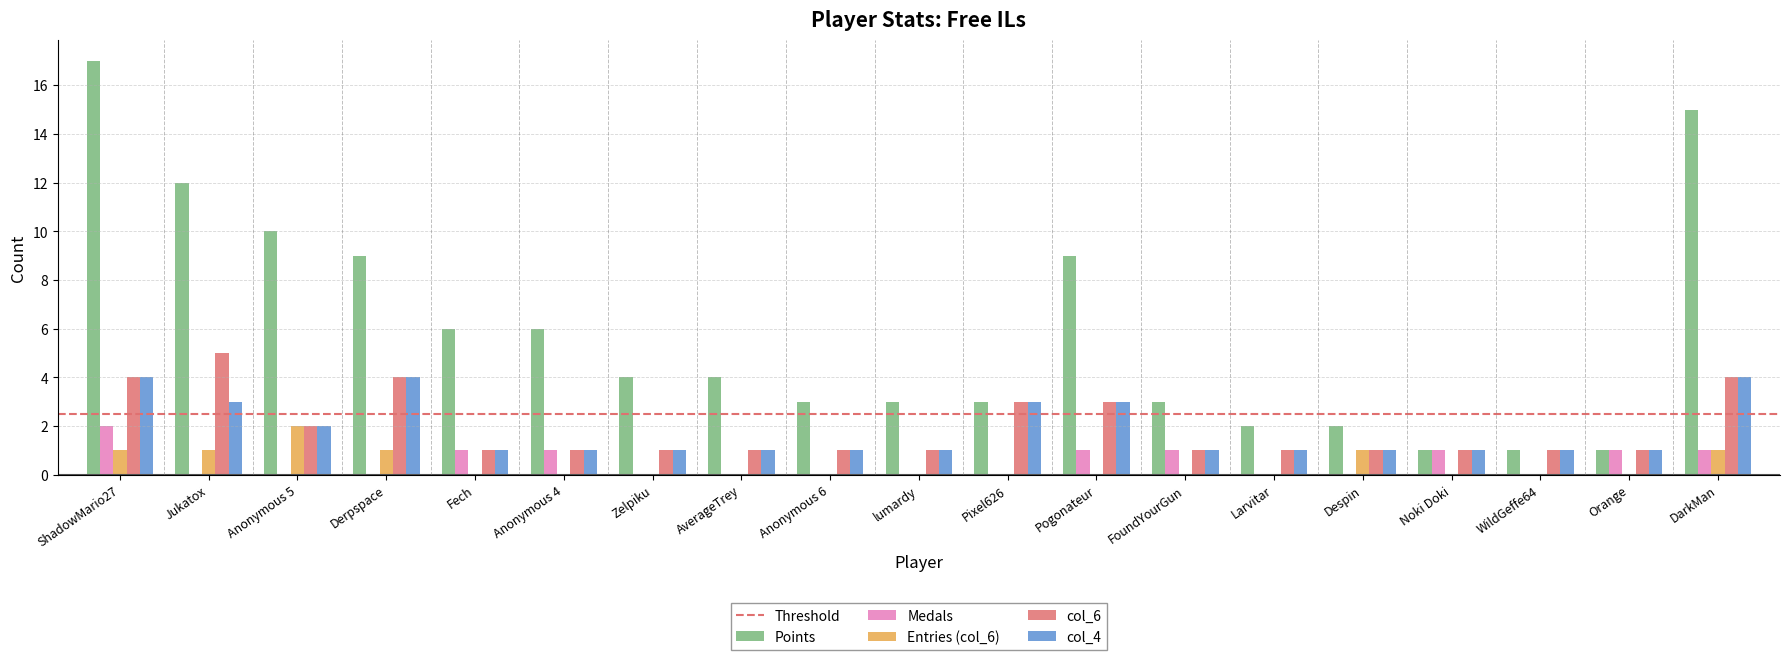

How many groups of bars are there?

19